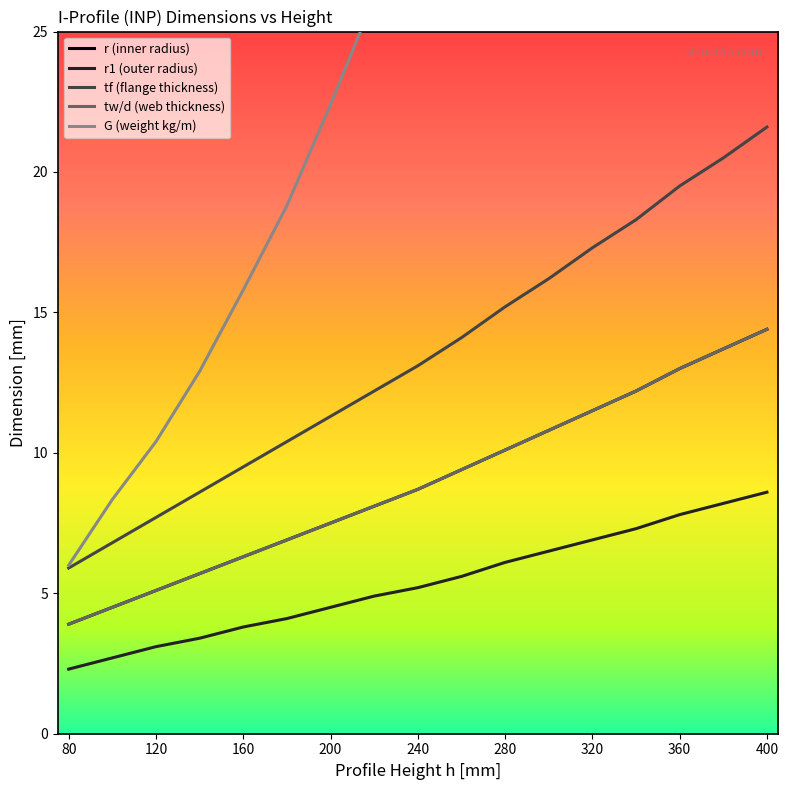

Reading left to right, extract all data points from this chart.

r (inner radius): 3.9	4.5	5.1	5.7	6.3	6.9	7.5	8.1	8.7	9.4	10.1	10.8	11.5	12.2	13.0	13.7	14.4
r1 (outer radius): 2.3	2.7	3.1	3.4	3.8	4.1	4.5	4.9	5.2	5.6	6.1	6.5	6.9	7.3	7.8	8.2	8.6
tf (flange thickness): 5.9	6.8	7.7	8.6	9.5	10.4	11.3	12.2	13.1	14.1	15.2	16.2	17.3	18.3	19.5	20.5	21.6
tw/d (web thickness): 3.9	4.5	5.1	5.7	6.3	6.9	7.5	8.1	8.7	9.4	10.1	10.8	11.5	12.2	13.0	13.7	14.4
G (weight kg/m): 6.0	8.3	10.4	12.9	15.8	18.8	22.4	26.2	30.7	36.1	41.8	47.5	54.2	62.8	70.6	79.7	89.3